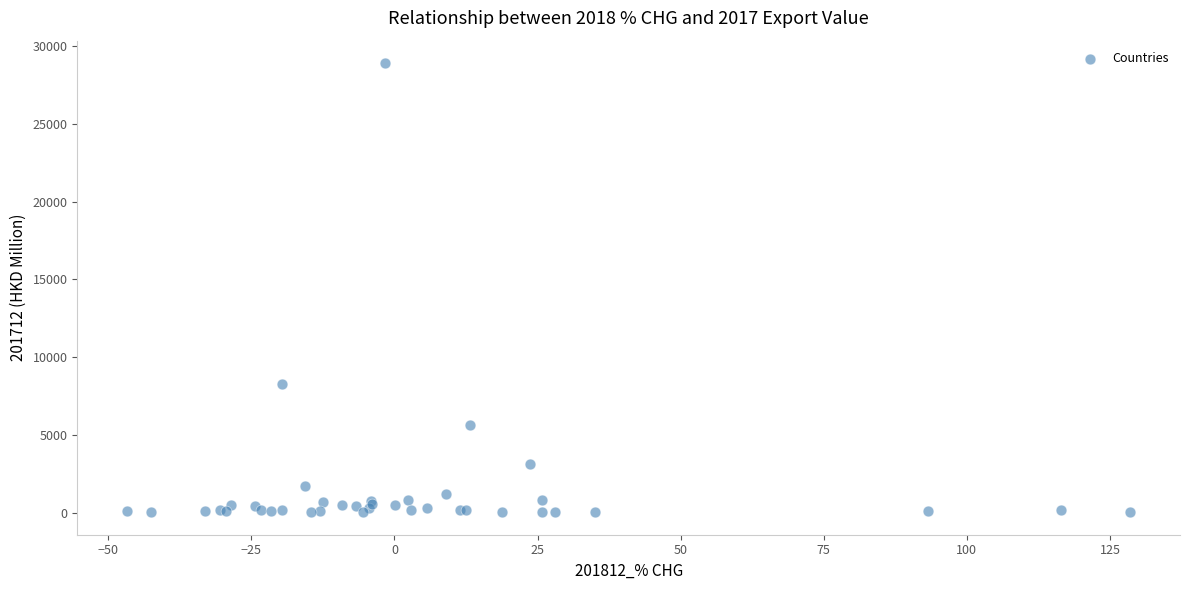

What Y value in the scatter plot is closest to 14470?

8291.5